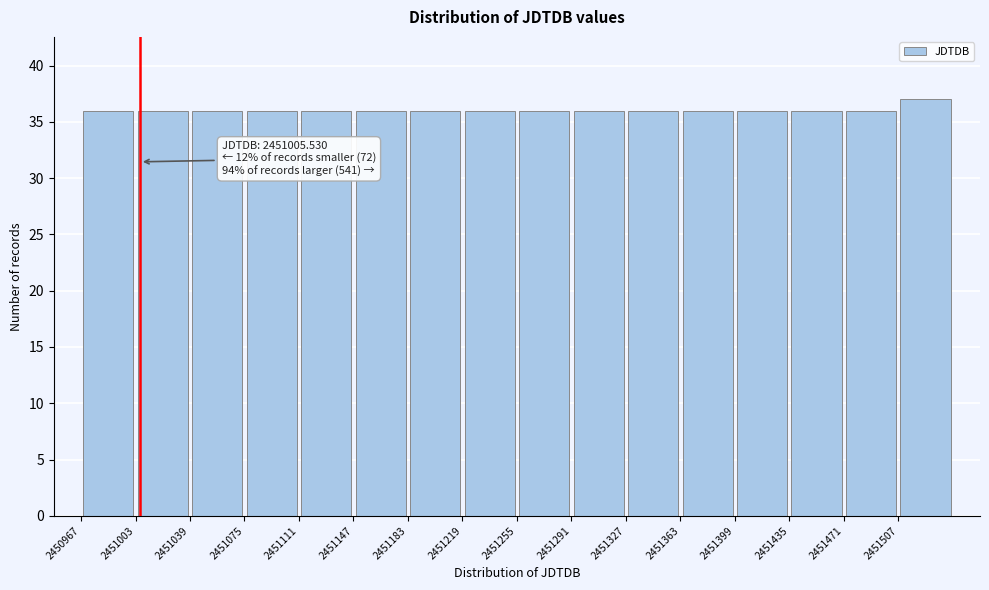

Which range on the x-axis has the tallest bar?

2451505 to 2451545